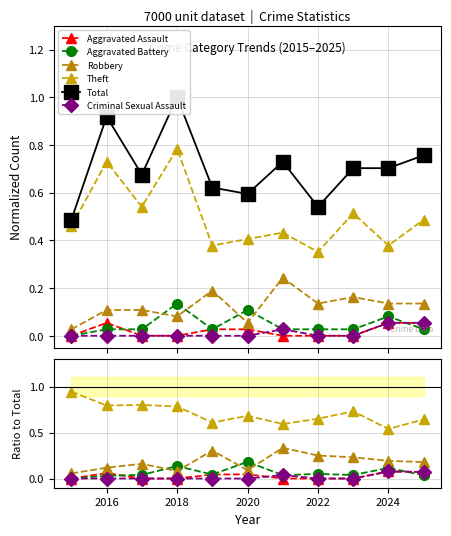

Count the Criminal Sexual Assault values in the range 0 to 1.

11